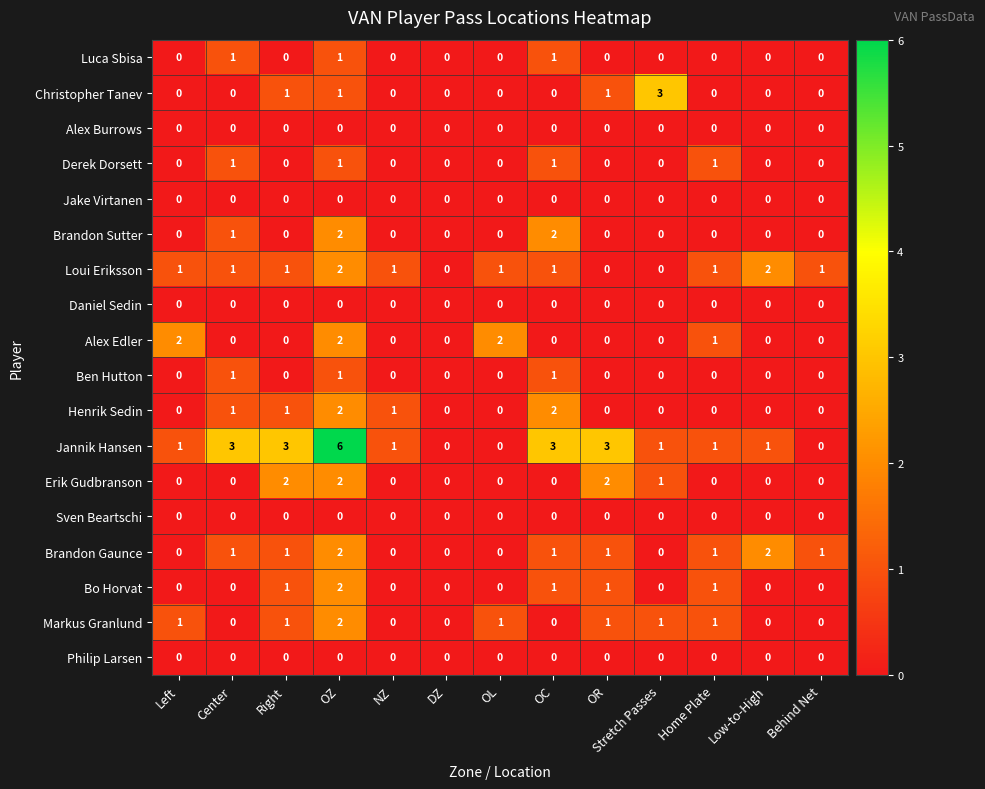

What is the spread (max minus min) of values at Right?

3